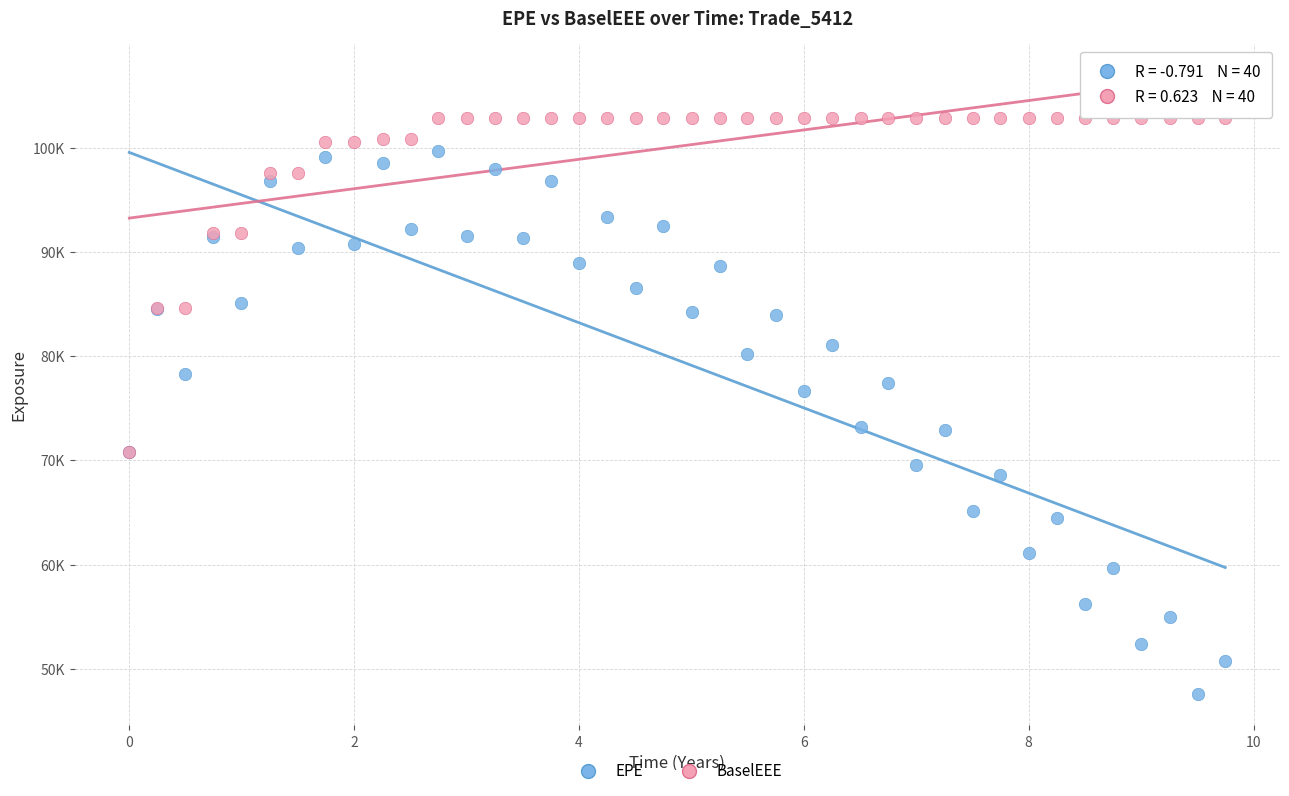

What are all the series names shown in the legend?

EPE, BaselEEE